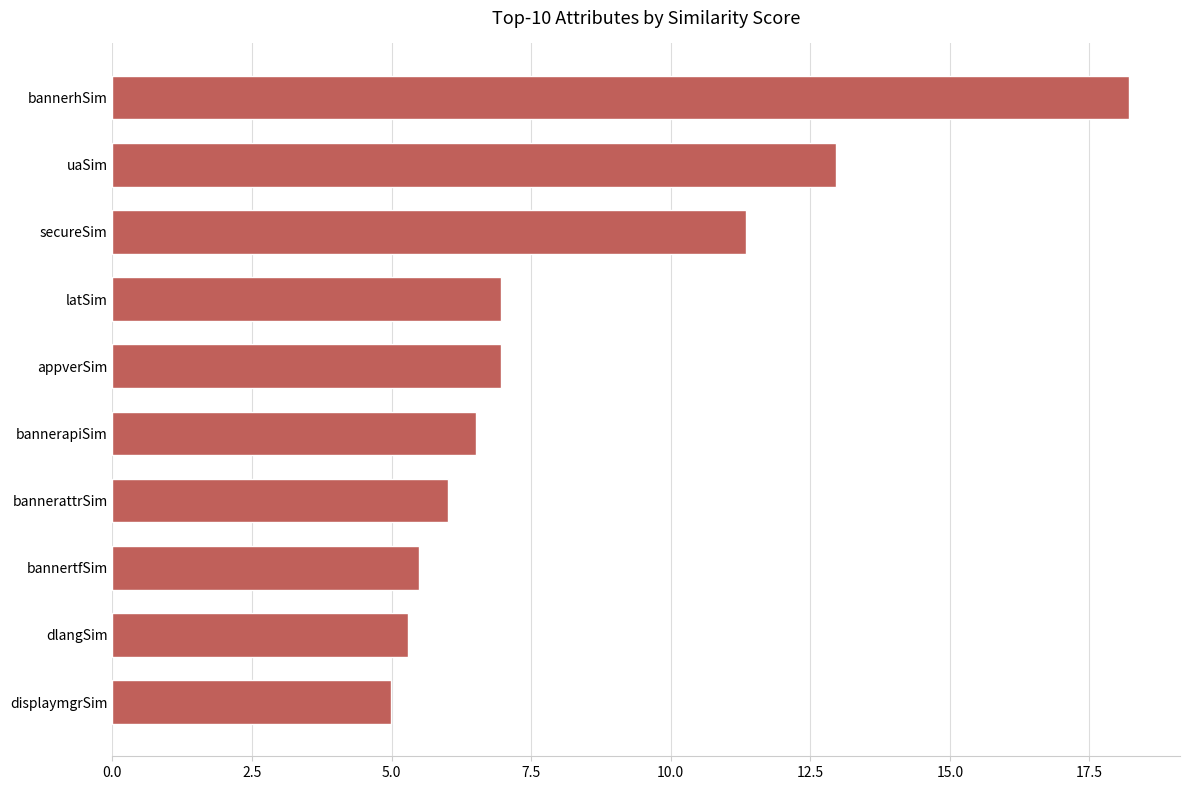

What is the approximate value at appverSim?

7.0